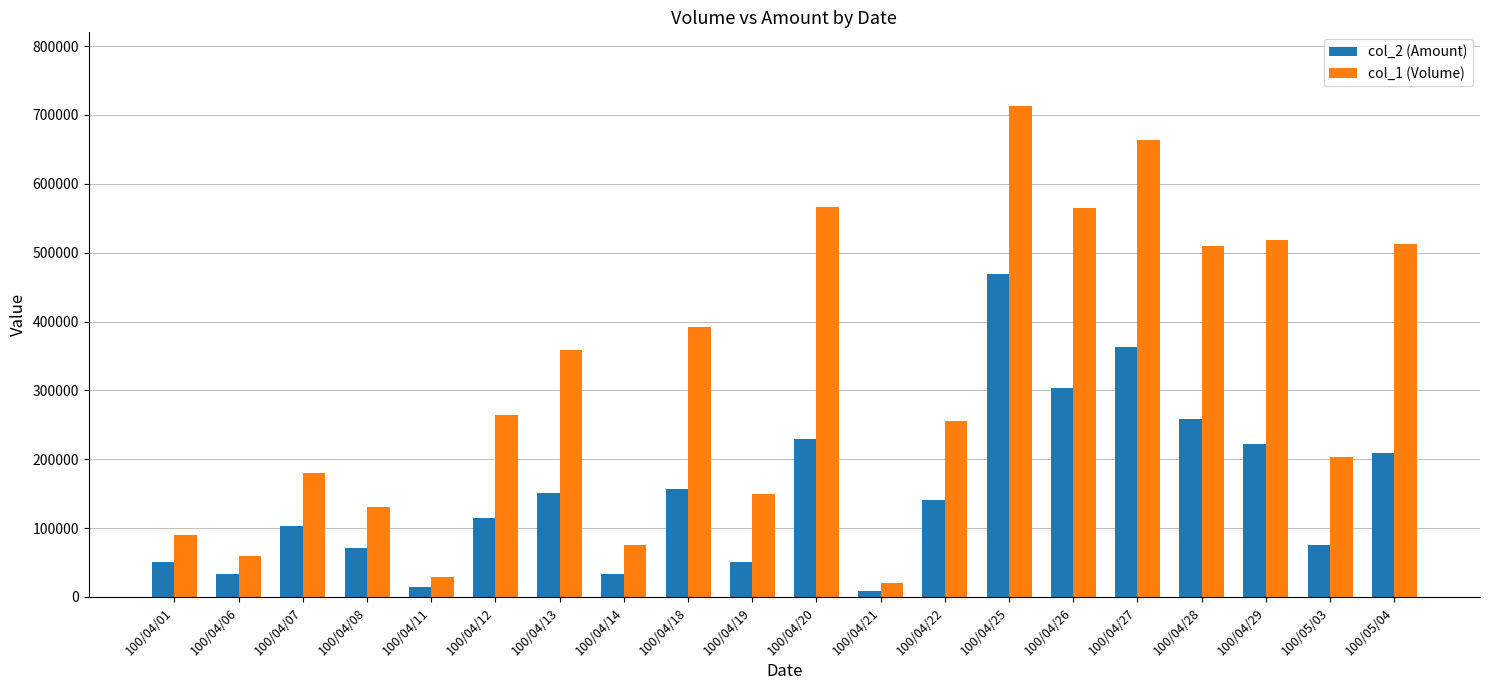

Where is col_1 (Volume) nearest to the value 366500?

100/04/13